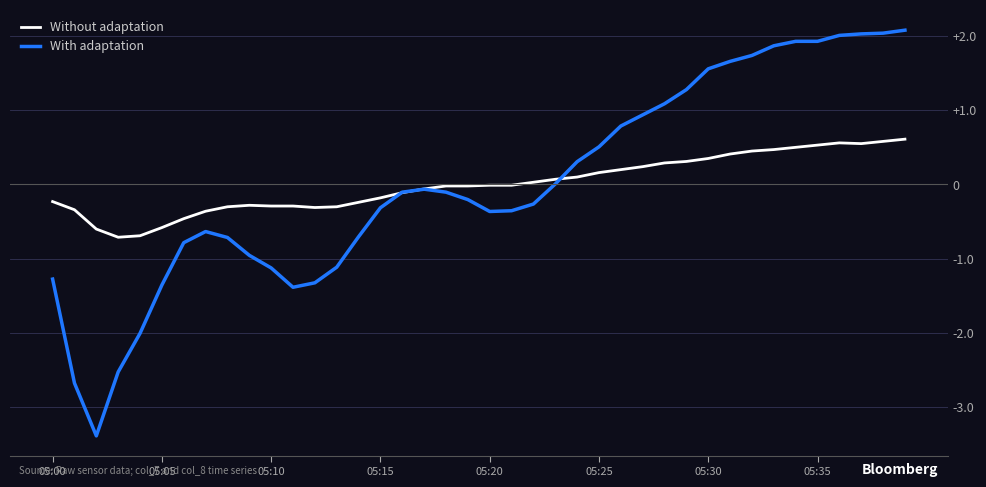

What are all the series names shown in the legend?

Without adaptation, With adaptation